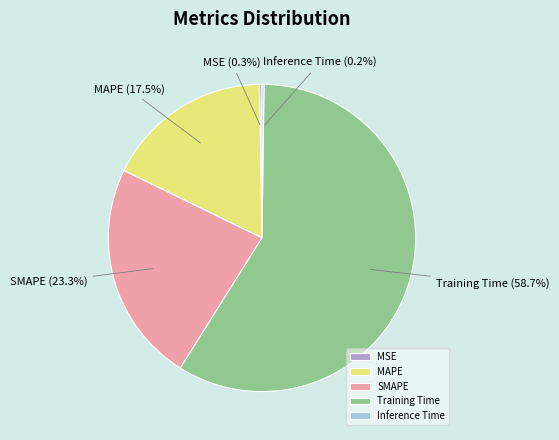

What portion of the pie excludes Training Time?

41.3%